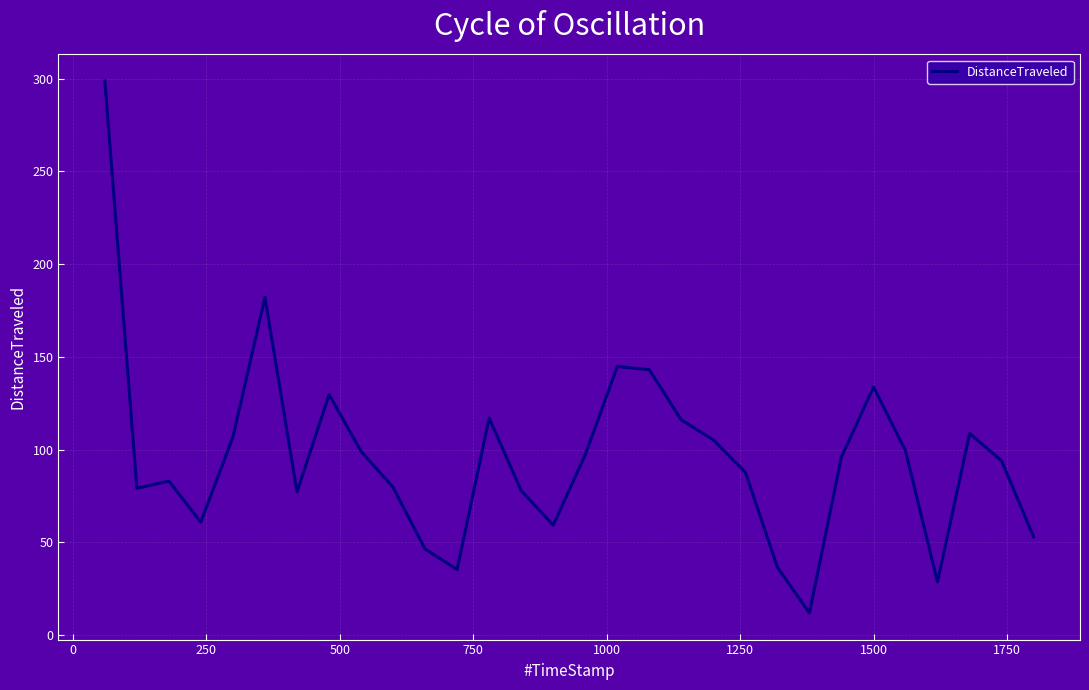

What is the greatest value displayed?

298.7